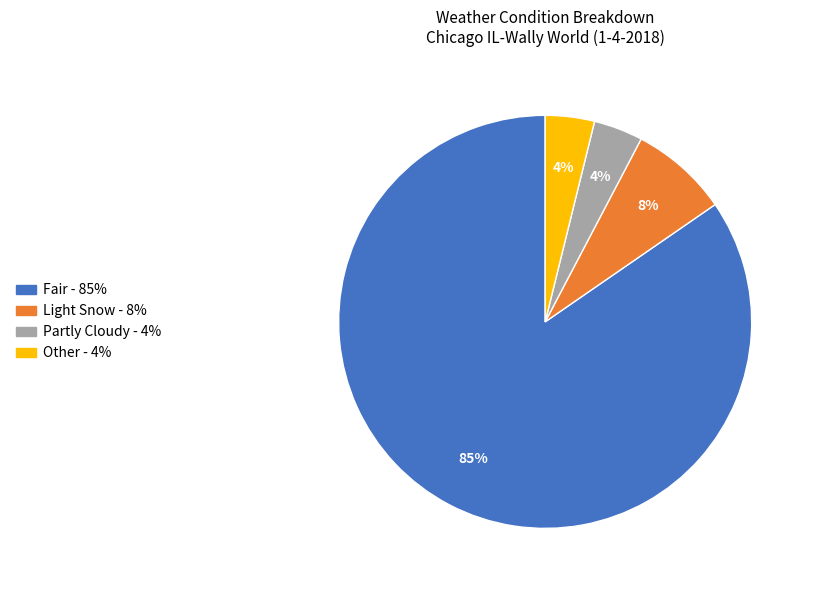

How many segments does this pie chart have?

4